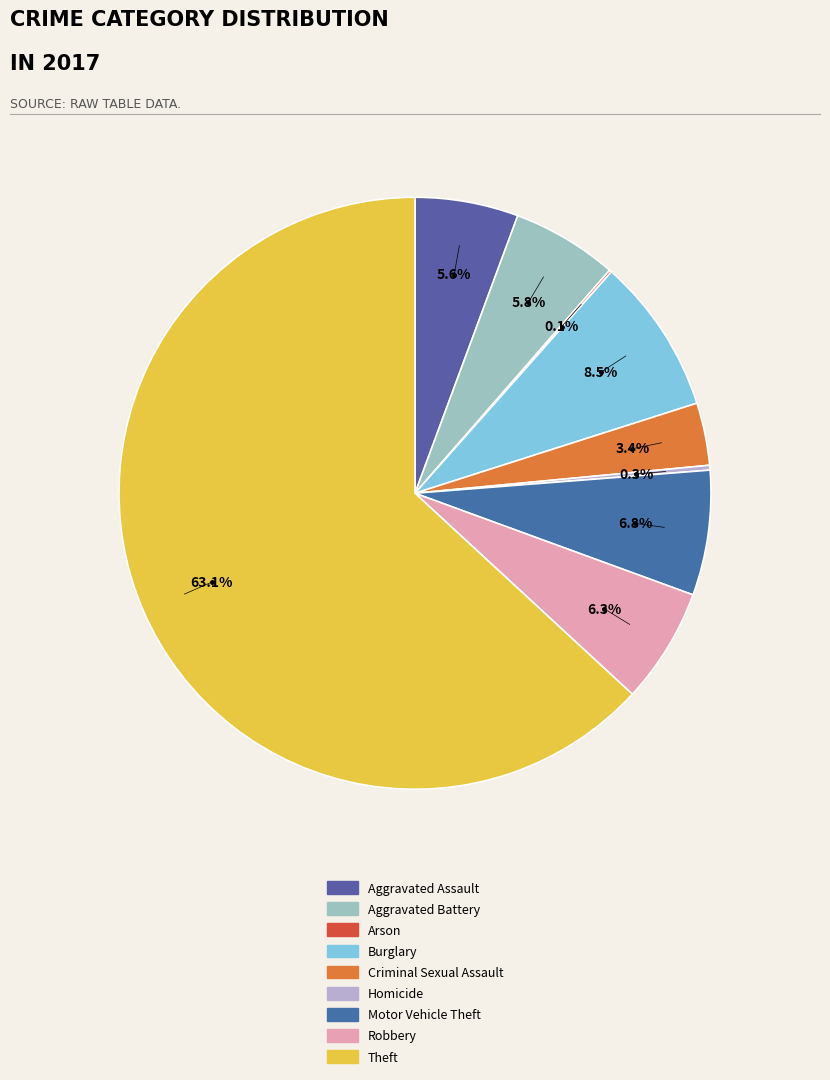

To the nearest percent, what portion does Aggravated Battery represent?

6%